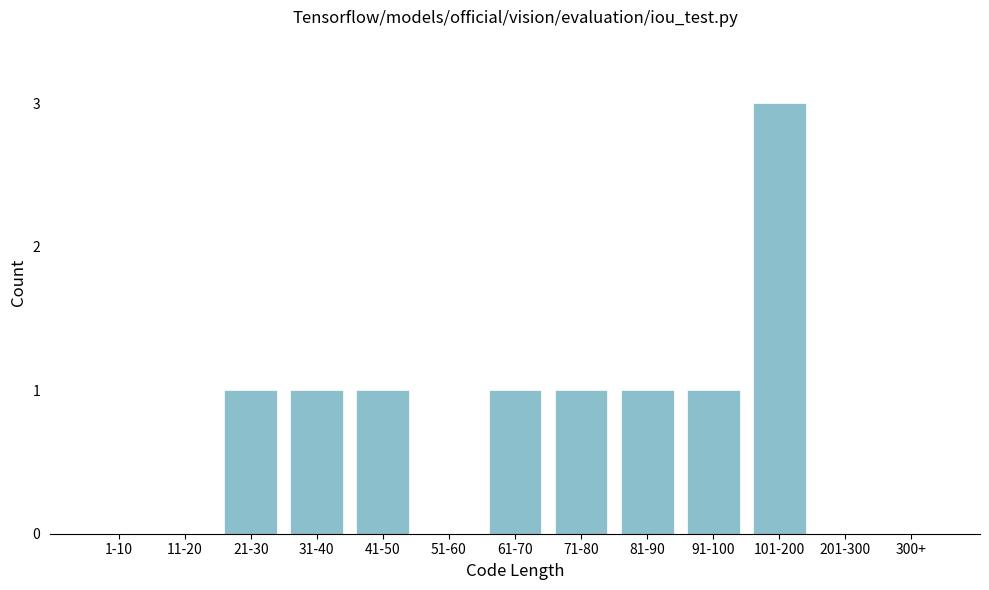

Reading left to right, list all the values displayed in this chart.

1-10=0	11-20=0	21-30=1	31-40=1	41-50=1	51-60=0	61-70=1	71-80=1	81-90=1	91-100=1	101-200=3	201-300=0	300+=0